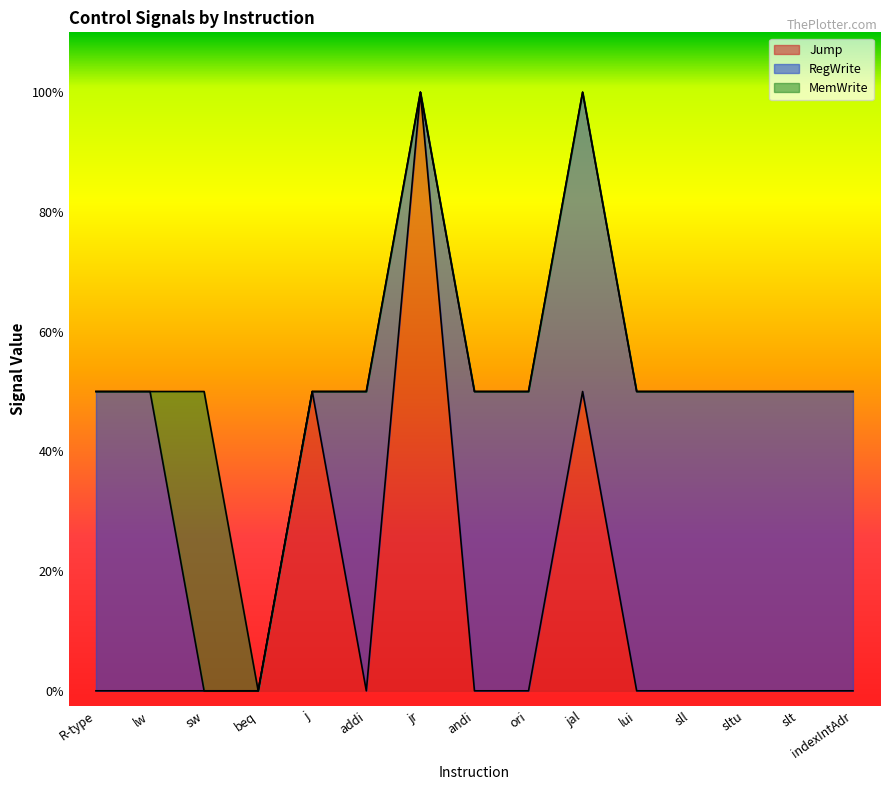

At jr, list the series in order from smallest to largest.

RegWrite, MemWrite, Jump